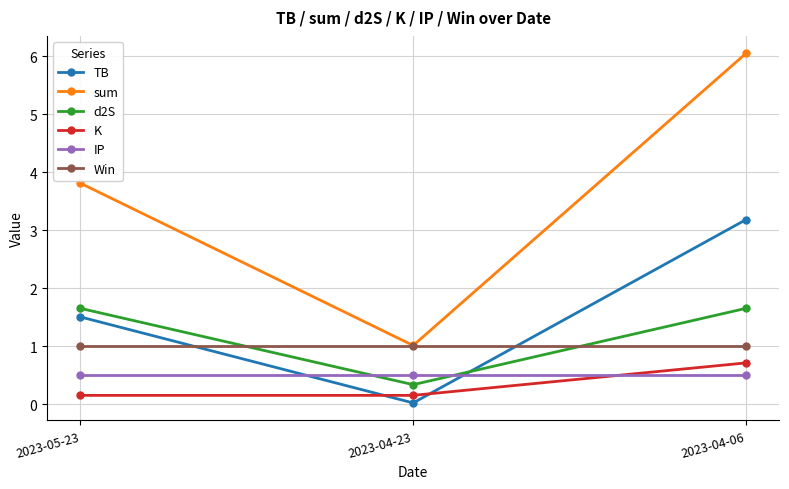

Count the d2S values in the range 0 to 1.

1